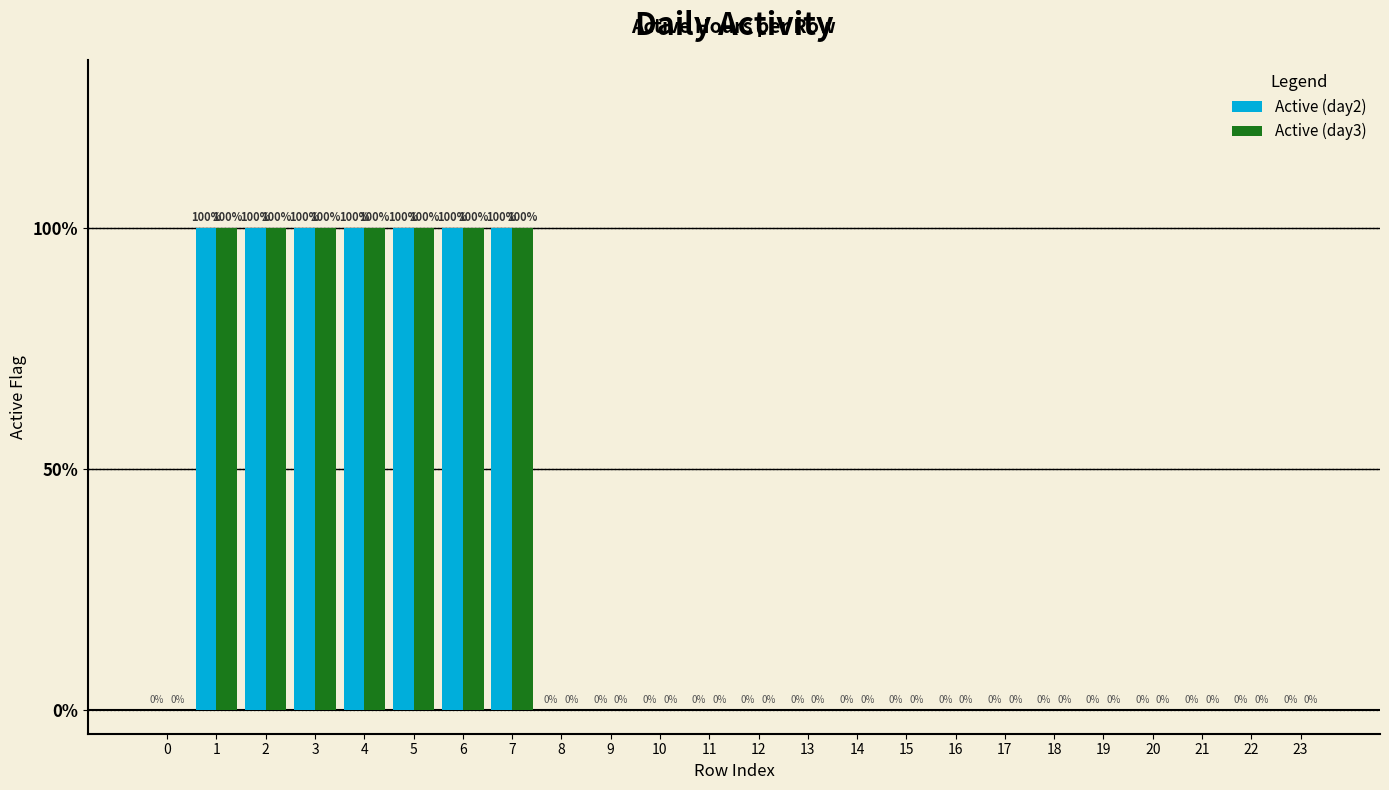

Does the chart contain stacked bars?

No